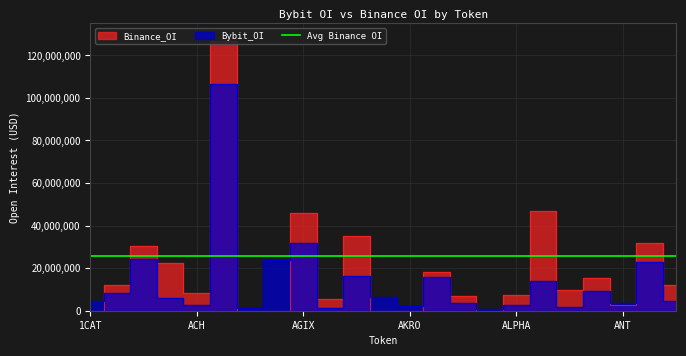

Where is the first local maximum for Binance_OI?

AAVE